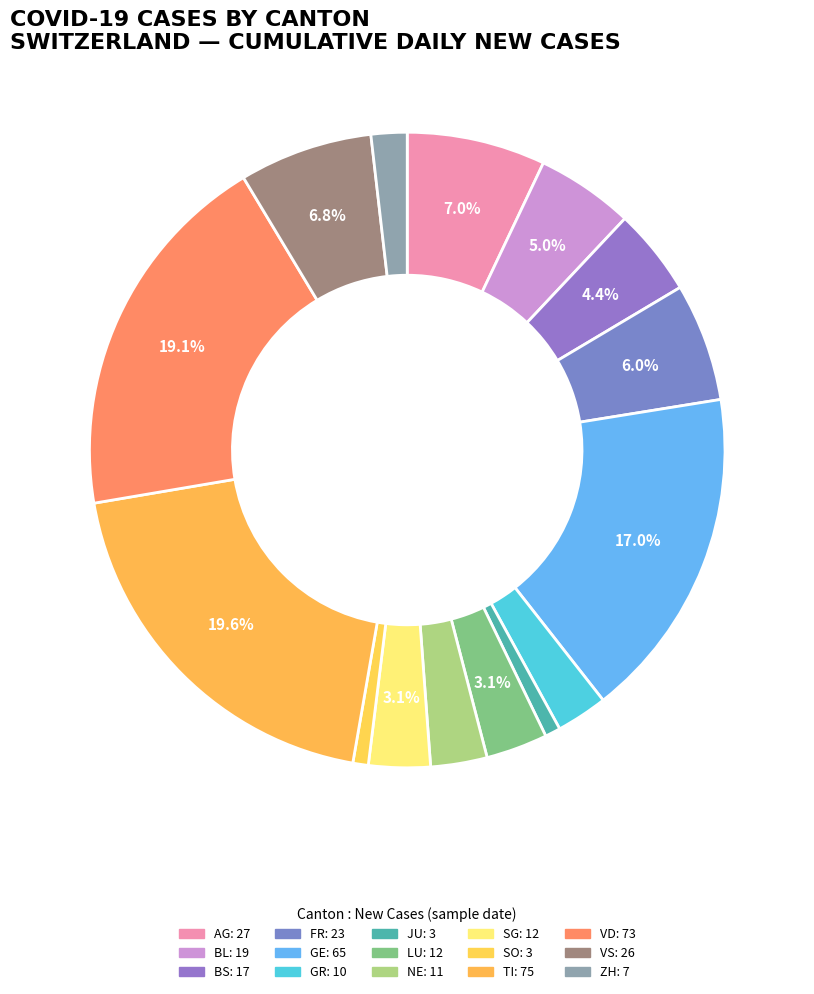

To the nearest percent, what percentage of the pie is LU?

3%